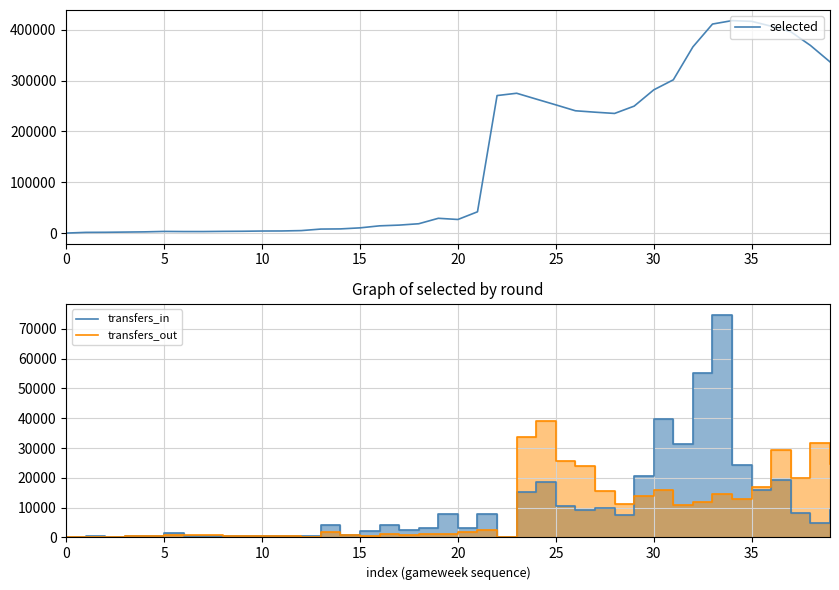

What is the highest value of the transfers_in series?

74664